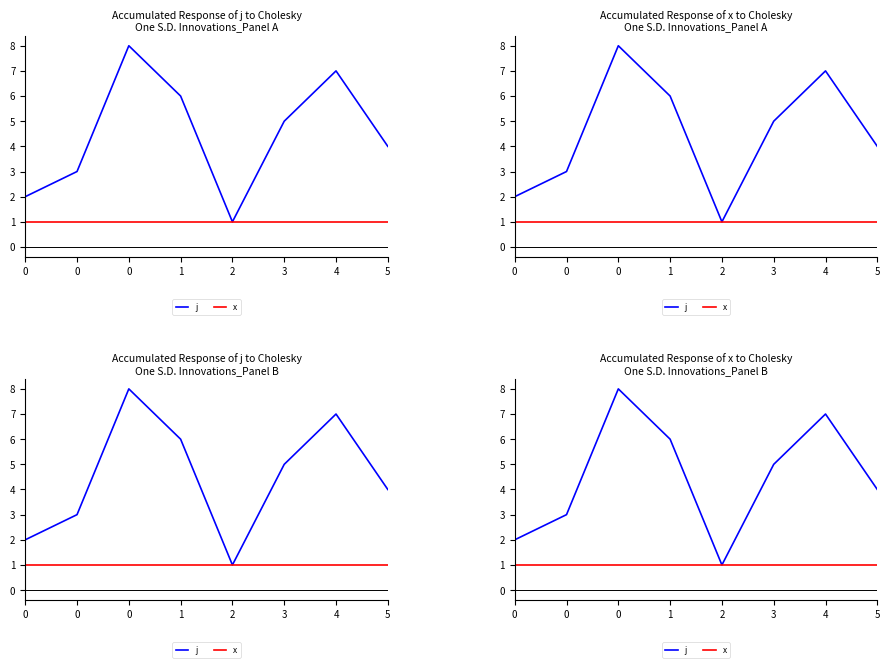

What is the total value across all series at 0?

3